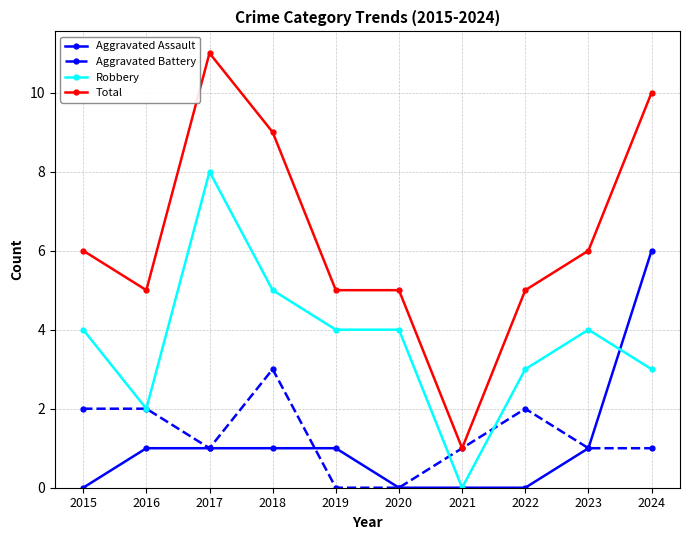

True or false: Aggravated Battery has more than 1 points higher than both neighbors.

True